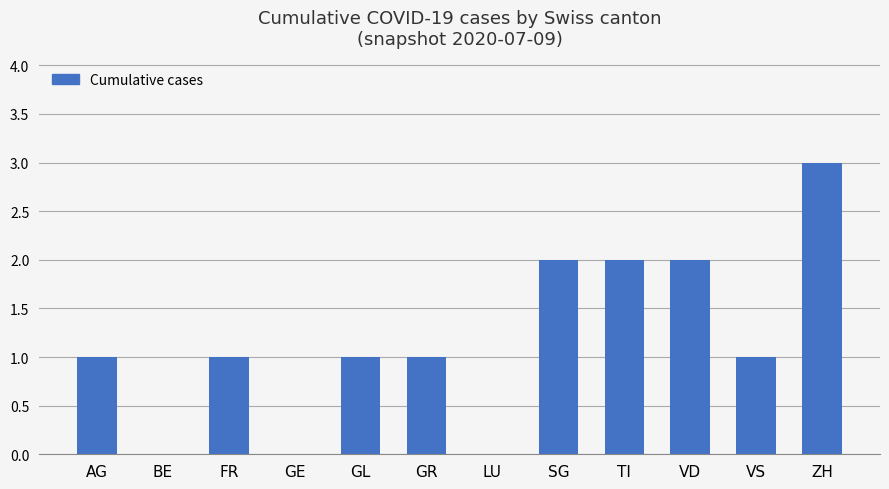

The chart shows a value of 3 at TI. True or false?

False